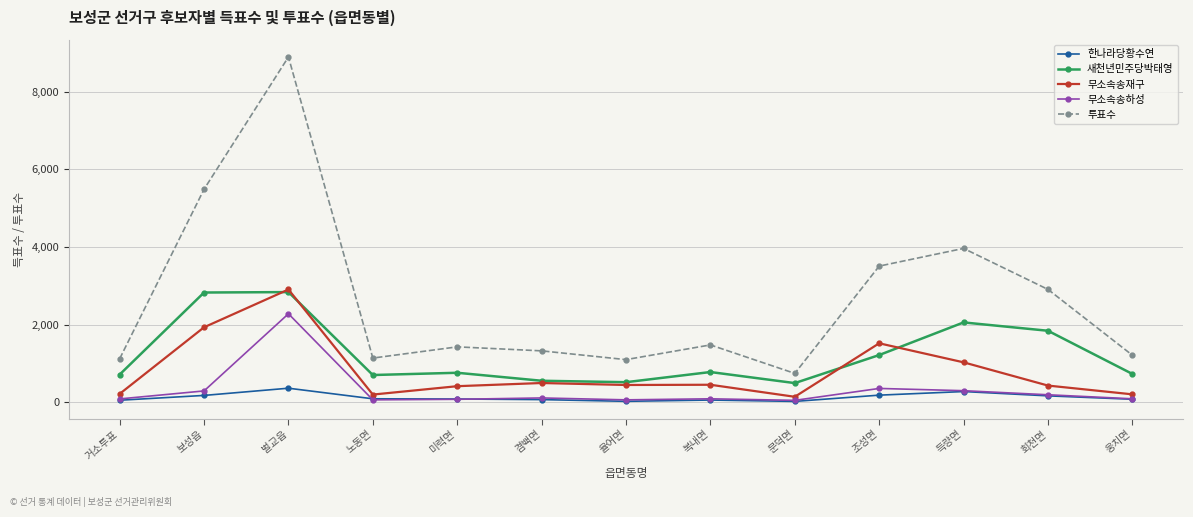

The value of 투표수 at 율어면 is 558. True or false?

False